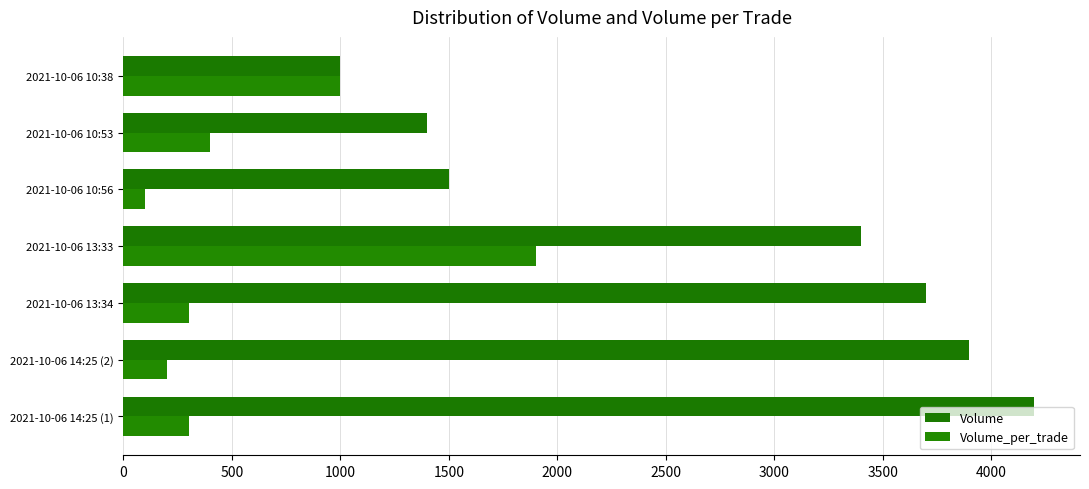

Which category has the lowest value in the Volume_per_trade series?

2021-10-06 10:56